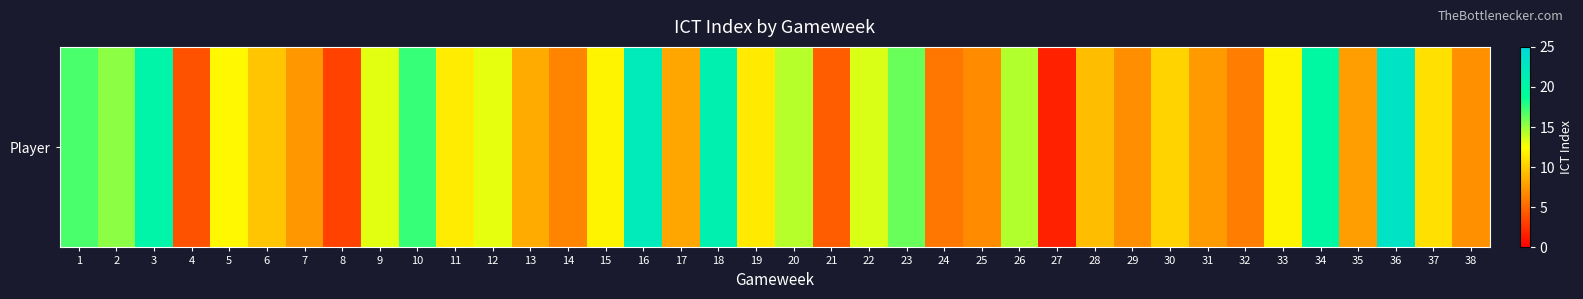

Which has a higher value, 25 or 9?

9